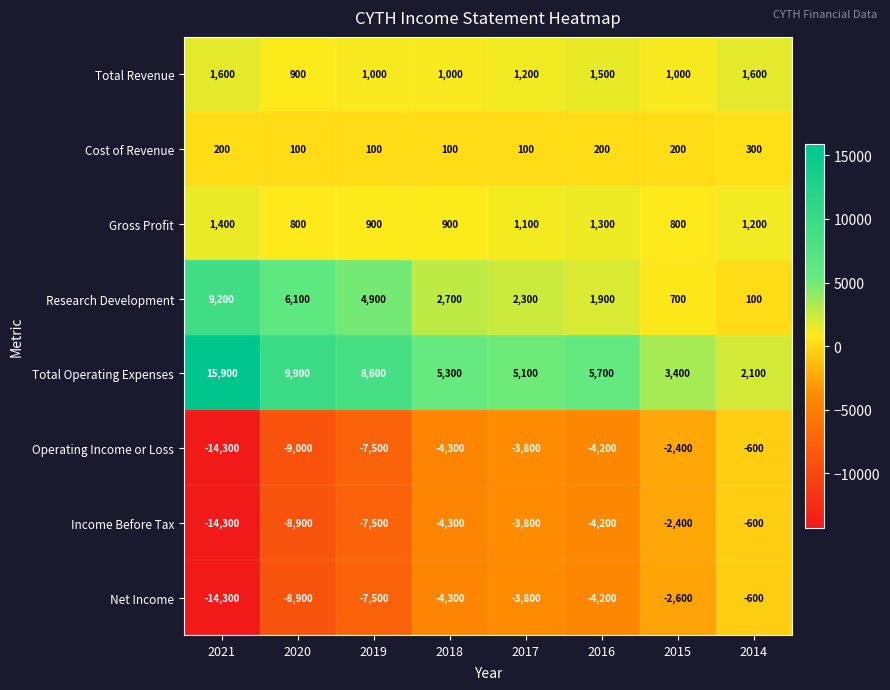

Which series has the largest range (max minus min)?

Total Operating Expenses